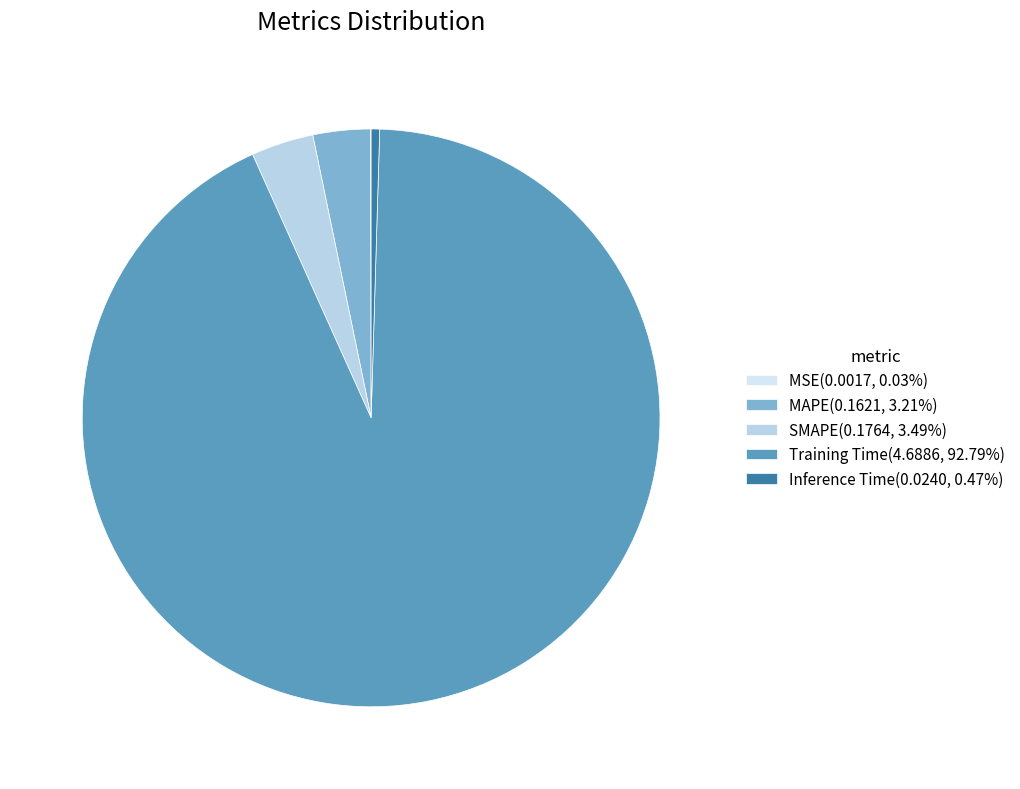

To the nearest percent, what percentage of the pie is MAPE?

3%